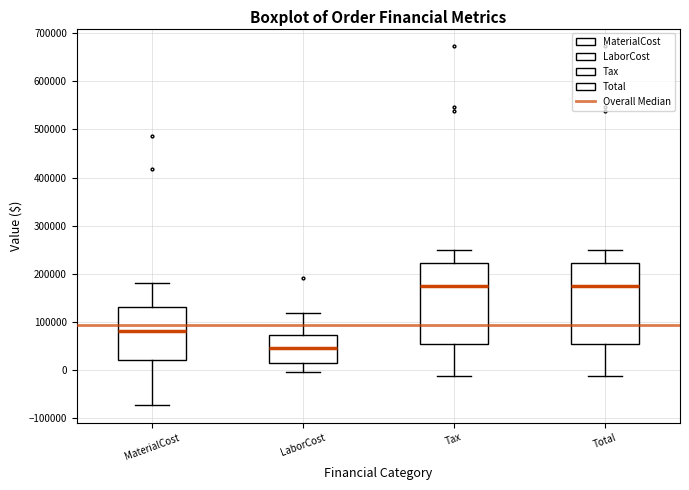

Where does the median line of the box for LaborCost sit on the y-axis? The values are not printed on the chart, so give them approximately, as read against the axis.

50000